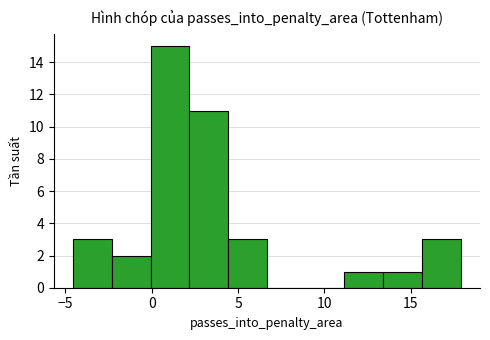

Reading left to right, list every bar in this chart as the range it spans on the x-axis followed by its height. Neither the bar edges nor the heights are printed on the chart, so give them approximately, as read against the axes.

-4.5 to -2.5: 3
-2.5 to 0.0: 2
0.0 to 2.0: 15
2.0 to 4.5: 11
4.5 to 6.5: 3
6.5 to 9.0: 0
9.0 to 11.0: 0
11.0 to 13.5: 1
13.5 to 15.5: 1
15.5 to 18.0: 3